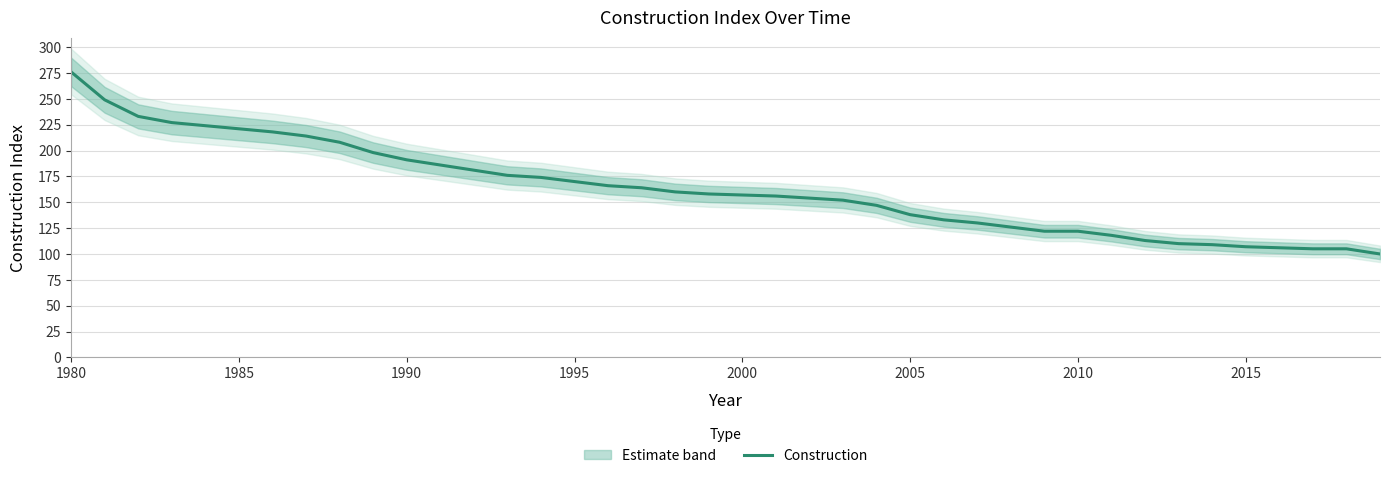

What is the minimum value for Construction?

100